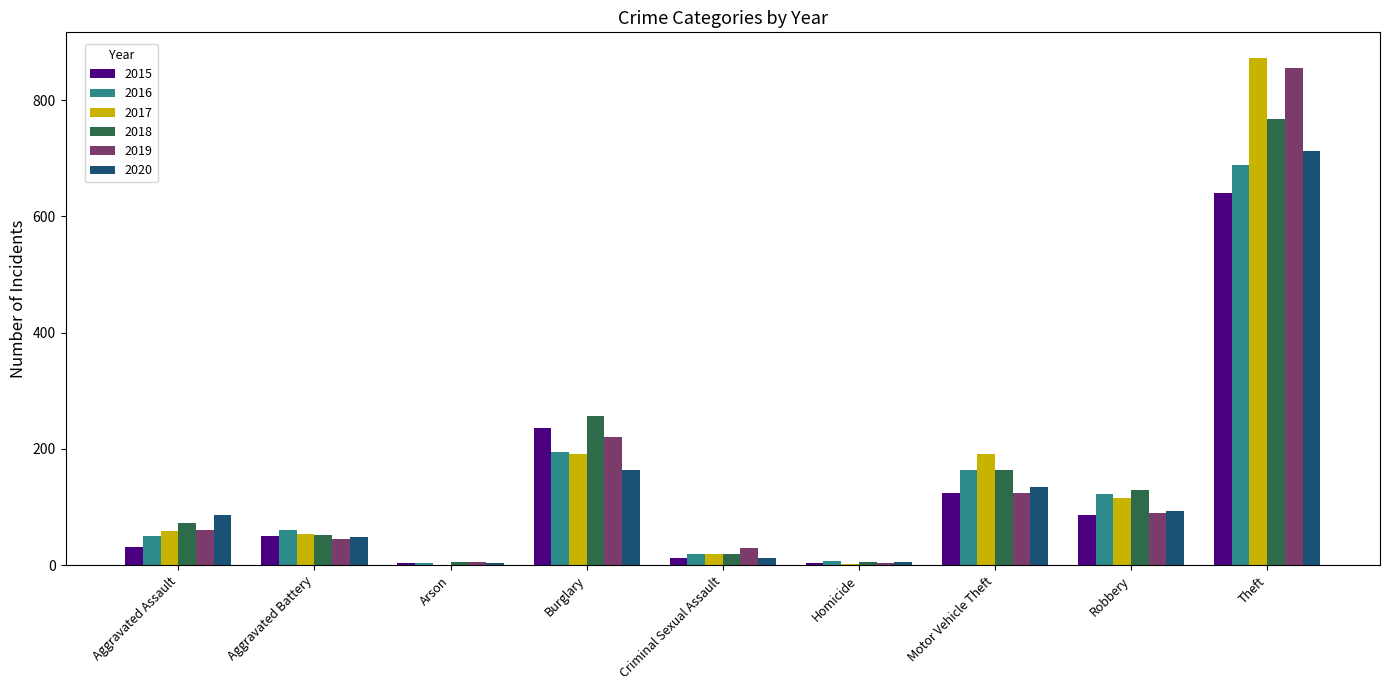

Which series has the widest spread of values?

2017